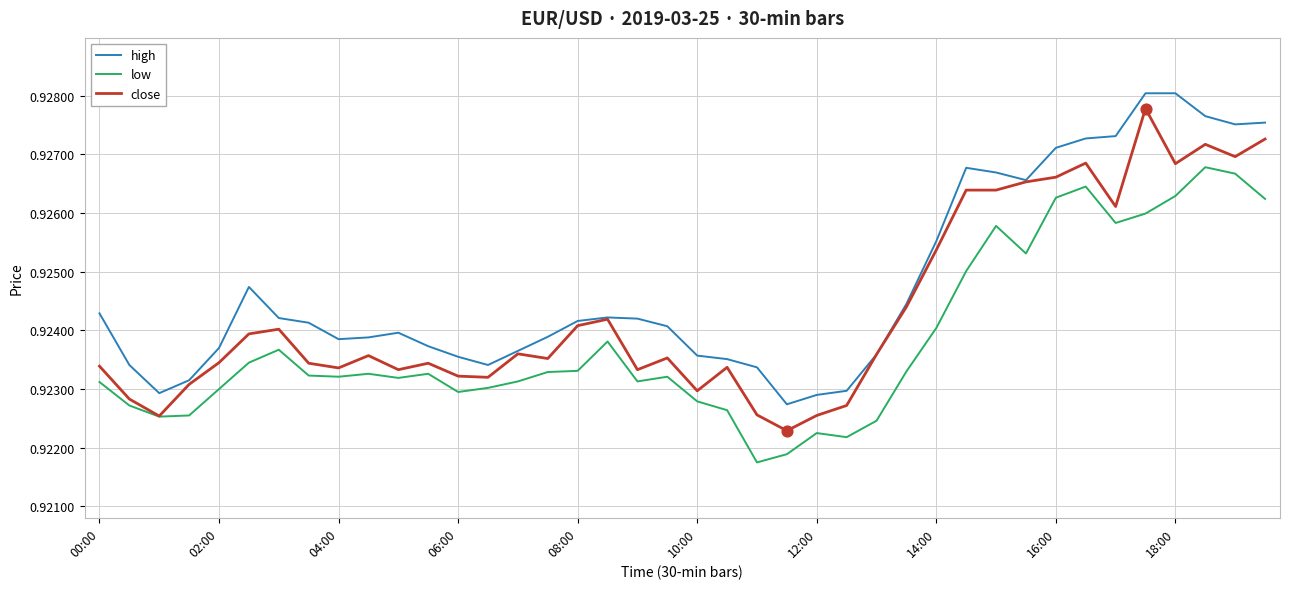

List the series in order of their overall mean, lowest first.

low, close, high